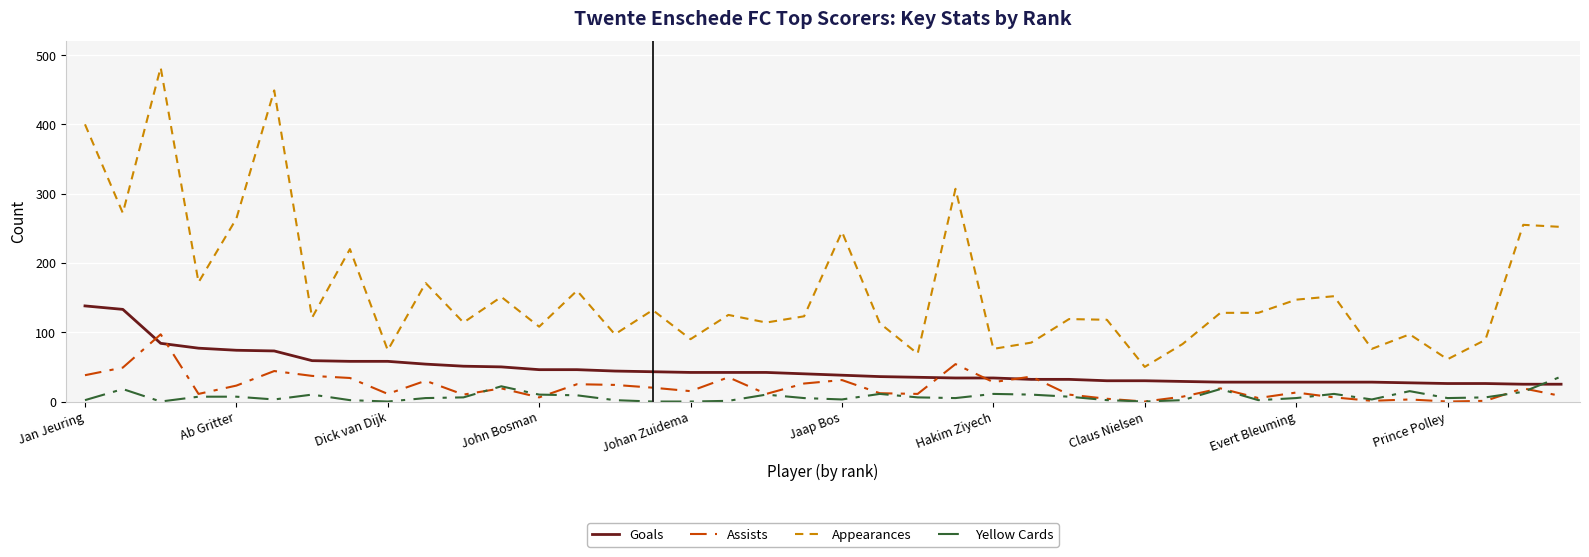

After their last crossing, which series has the higher values: Assists or Yellow Cards?

Yellow Cards